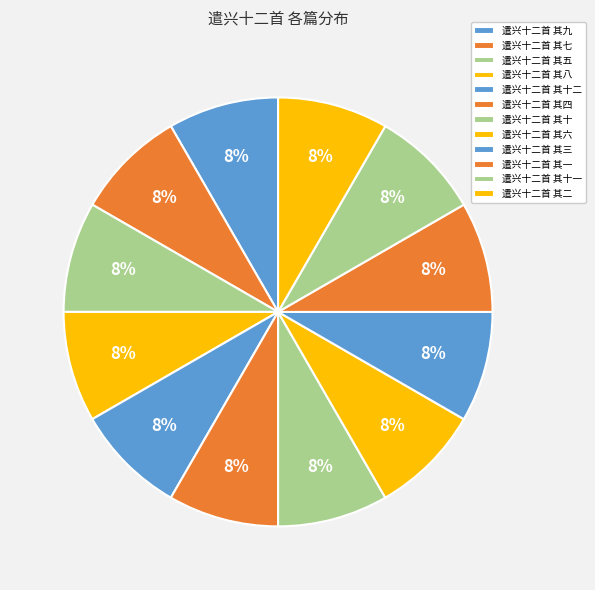

How many segments does this pie chart have?

12